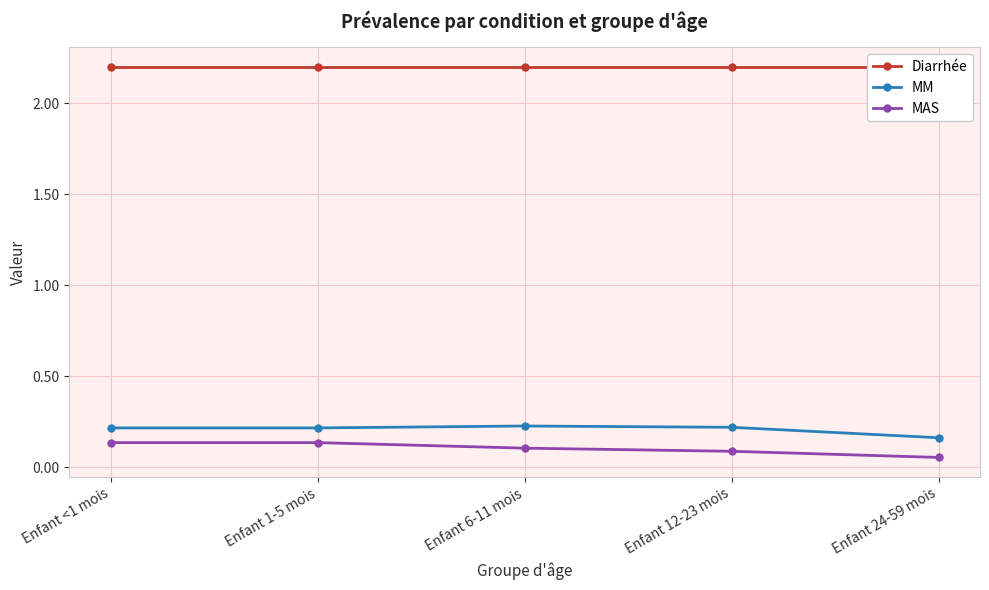

Which series changed the most between Enfant 12-23 mois and Enfant 24-59 mois?

MM